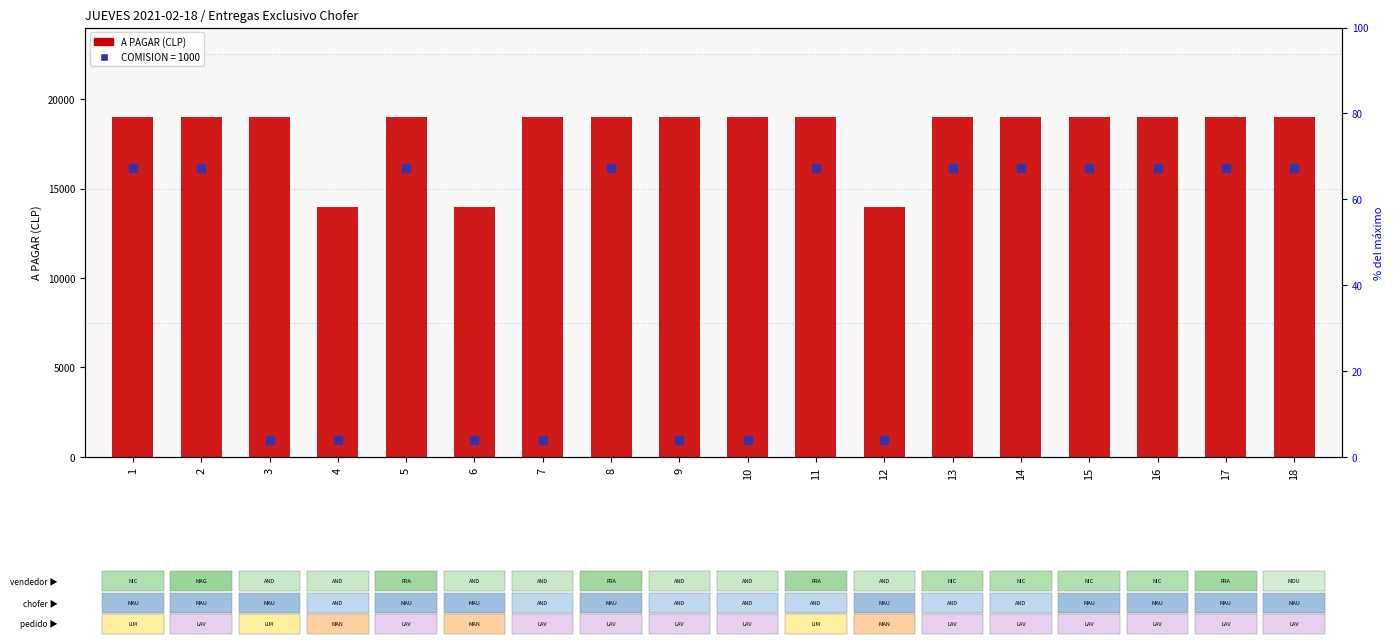

Which series reaches the maximum Y coordinate?

A PAGAR